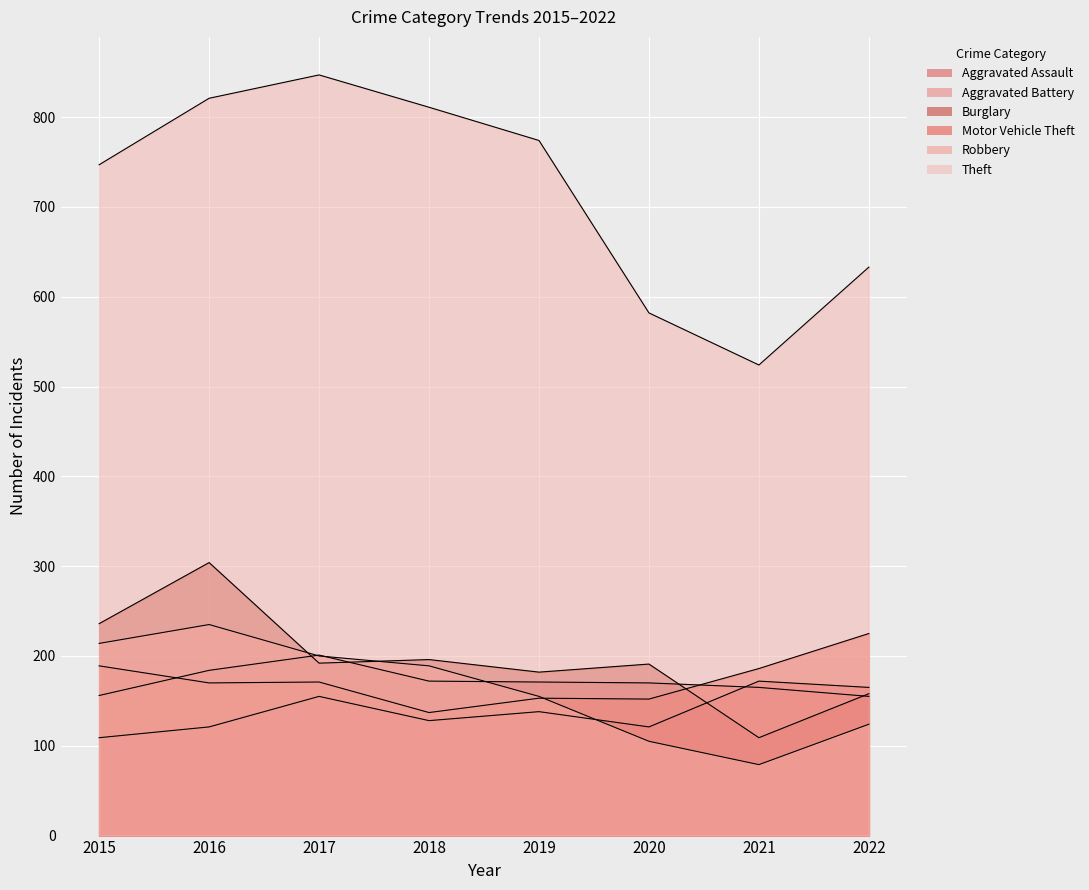

Is the value of Robbery at 2022 greater than the value of Aggravated Assault at 2017?

No